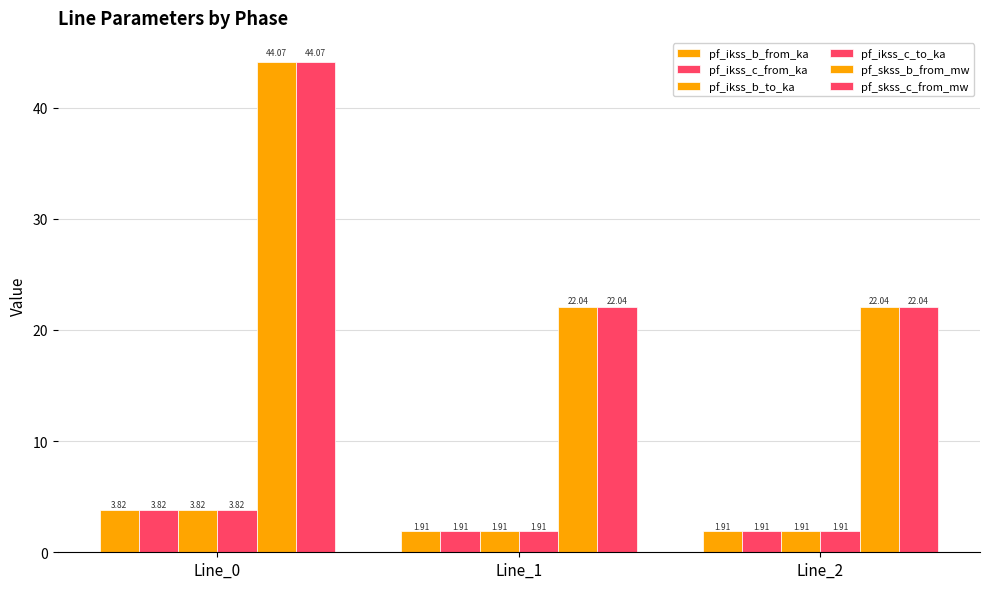

How many data points does each series have?

3